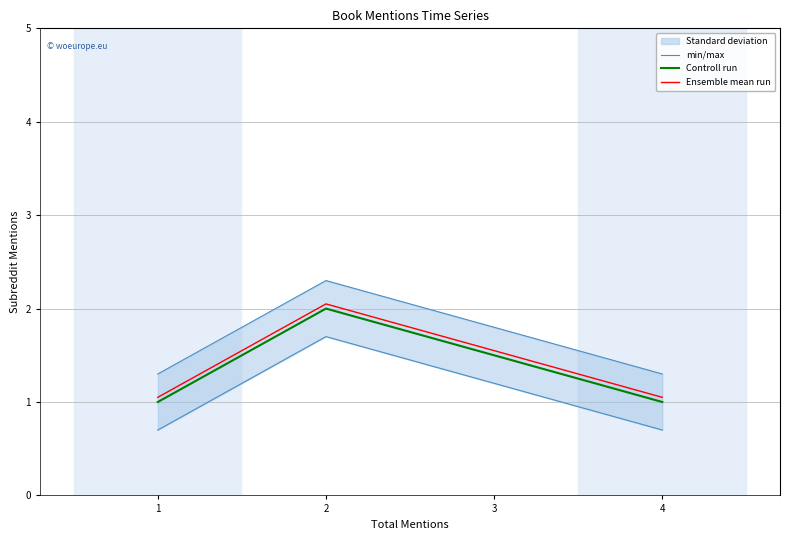

What is the value of the min/max point at the 3rd from the left?

0.7